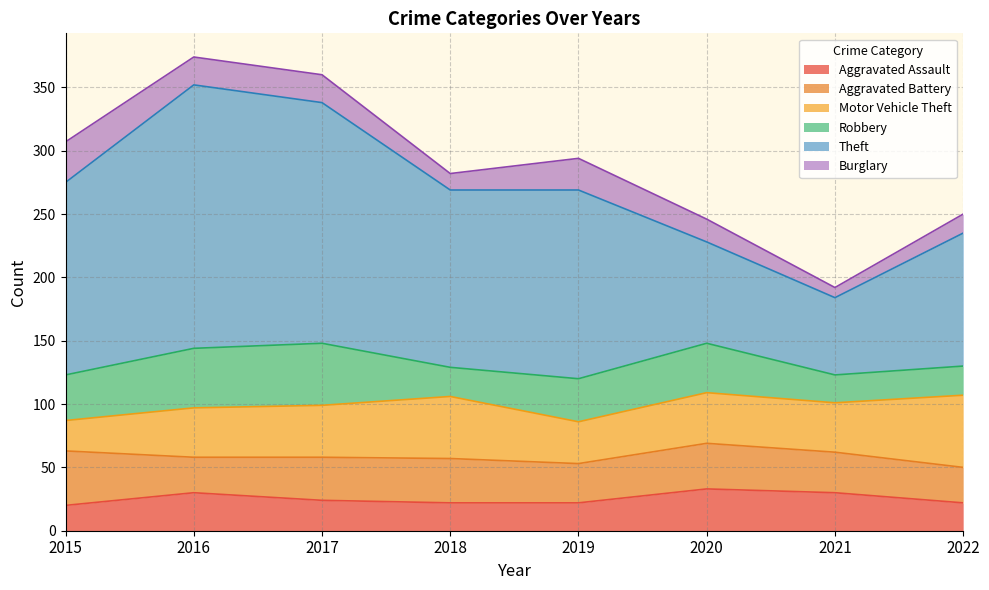

The value of Theft at 2015 is 50. True or false?

False